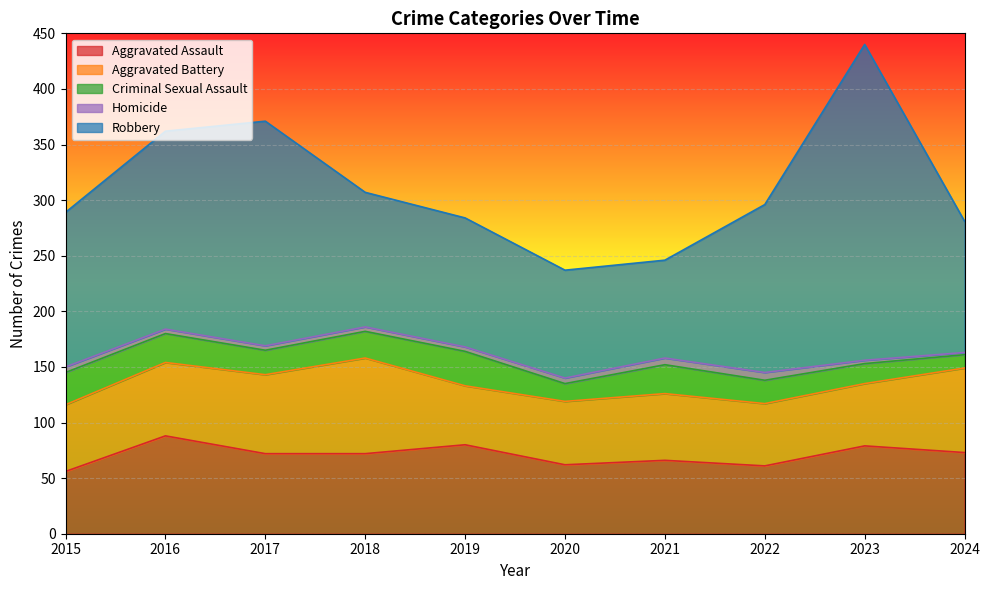

How many series are shown in this chart?

5